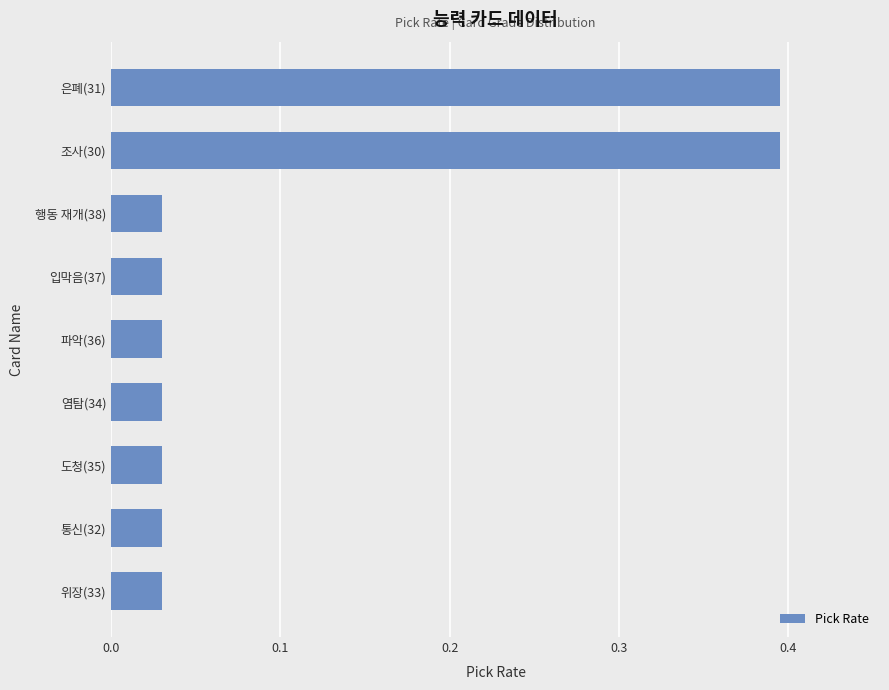

Which has a higher value, 은폐(31) or 위장(33)?

은폐(31)